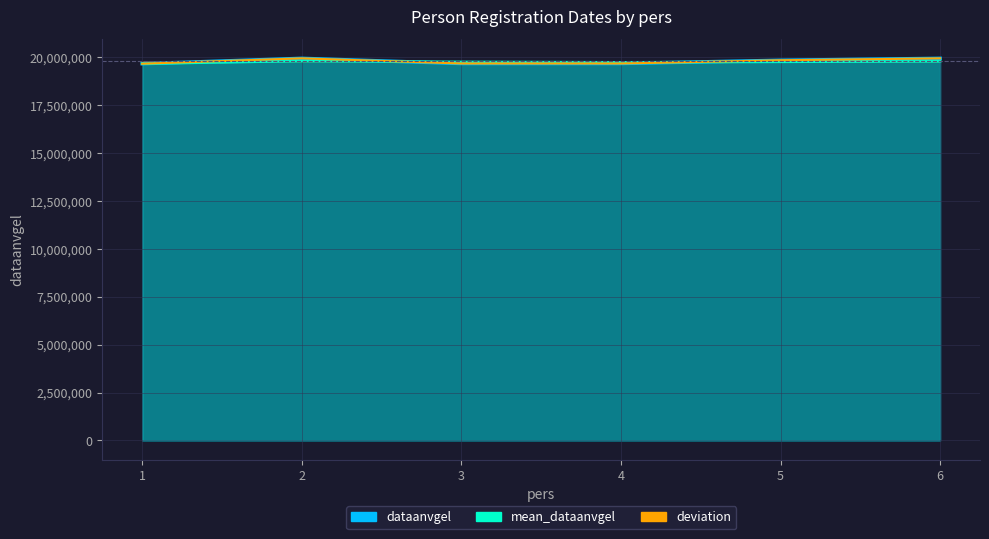

How many data points are above 19830101?

2